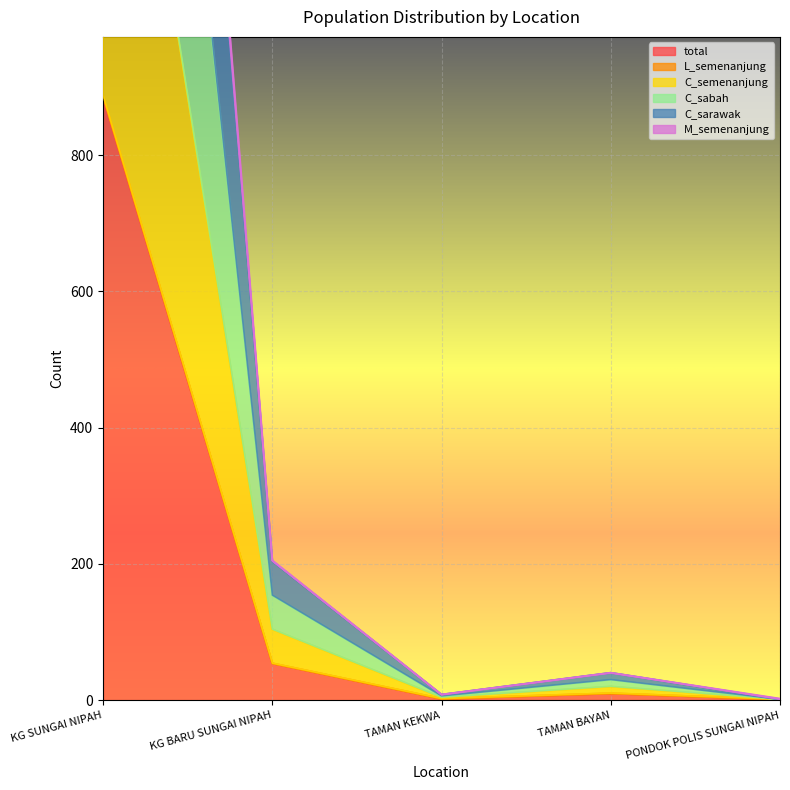

At which label does C_sabah first exceed 30?

KG SUNGAI NIPAH